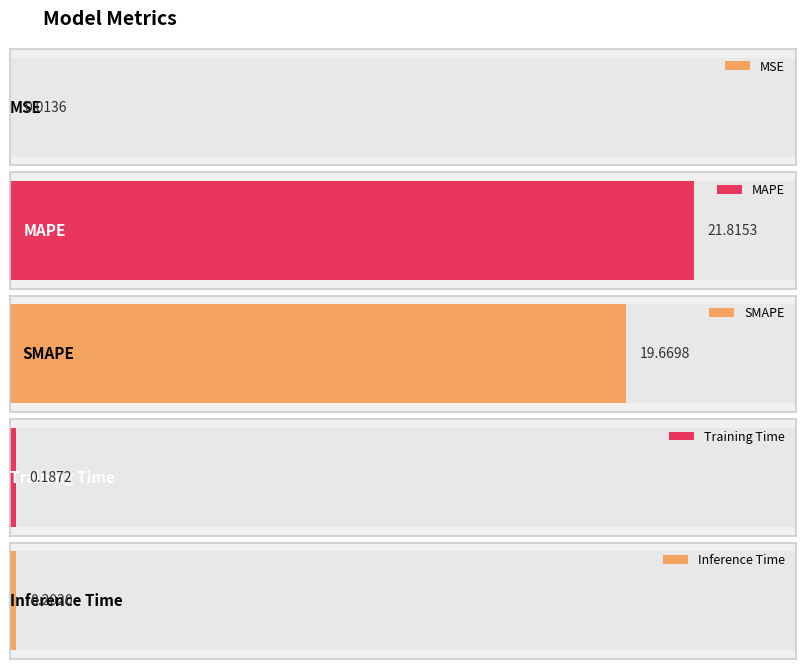

Which category has the highest value across all series?

MAPE